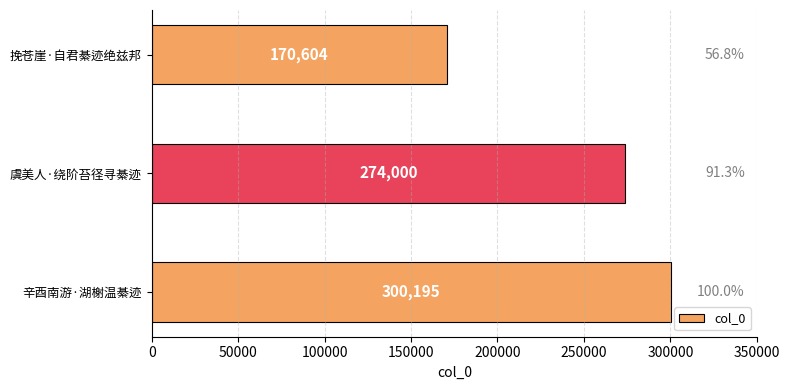

Approximately how many times larger is the value at 虞美人·绕阶苔径寻綦迹 compared to 挽苍崖·自君綦迹绝兹邦?

1.6